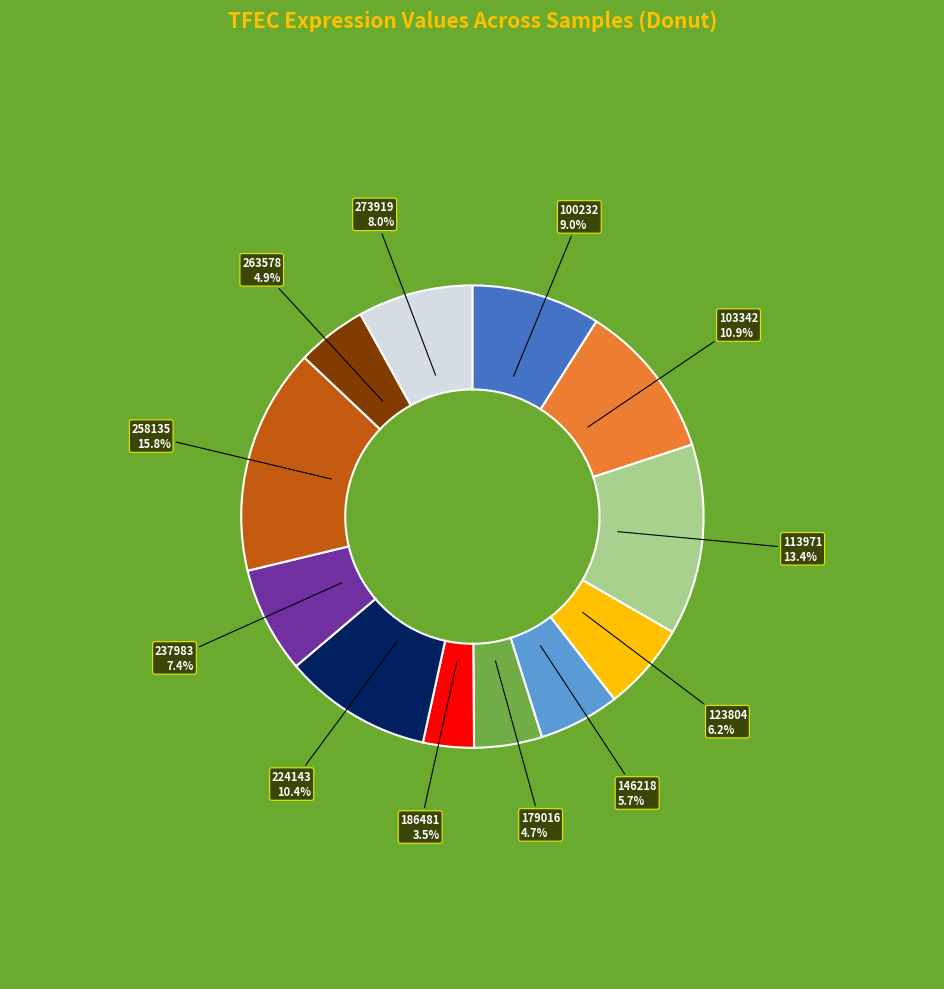

Does any single category account for the majority?

No